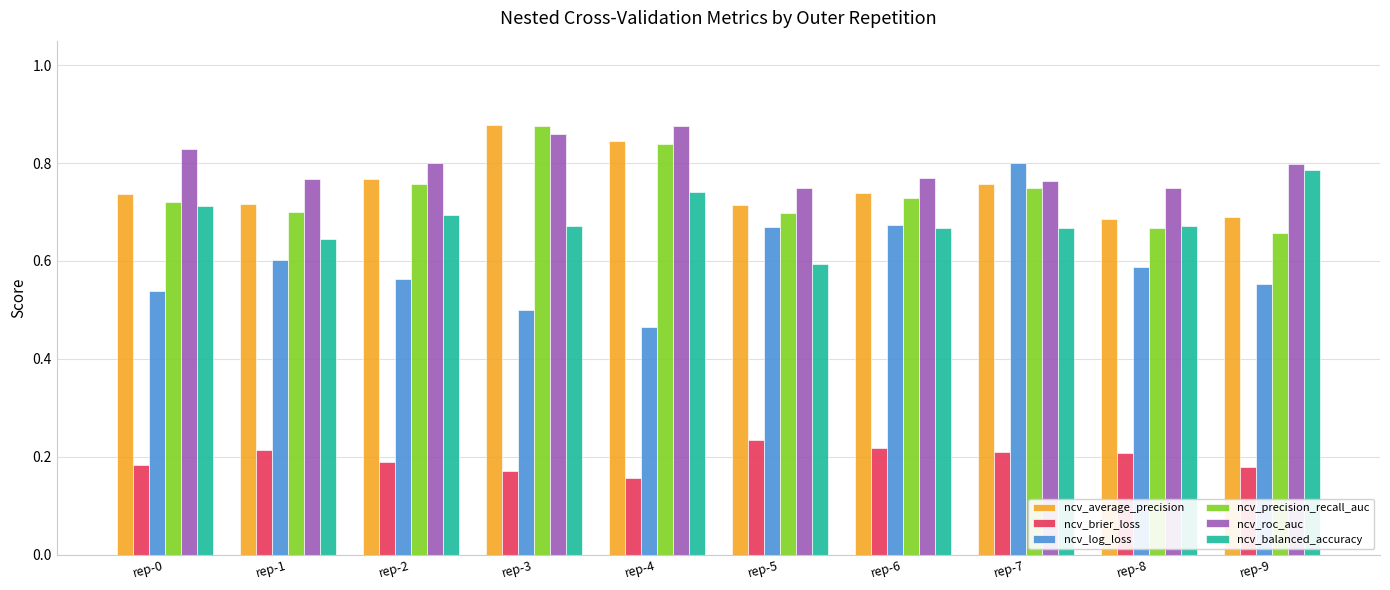

What is the sum of all ncv_precision_recall_auc values?

7.4